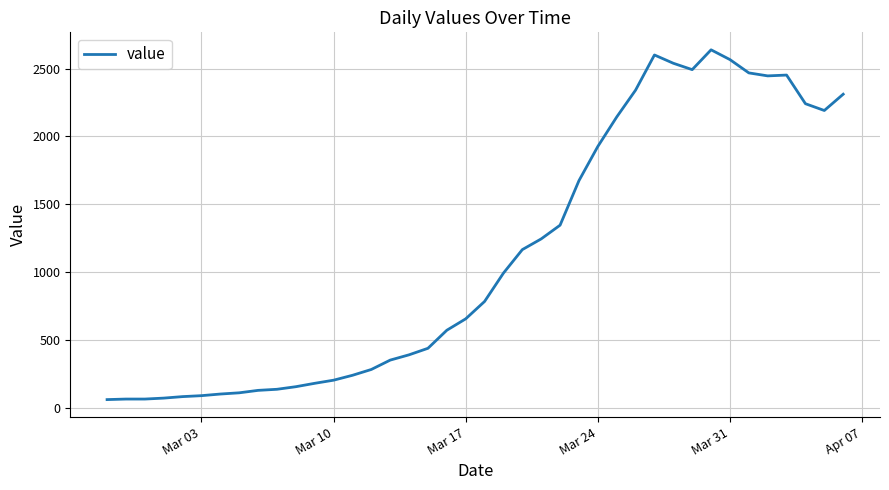

What is the minimum value shown in the chart?

61